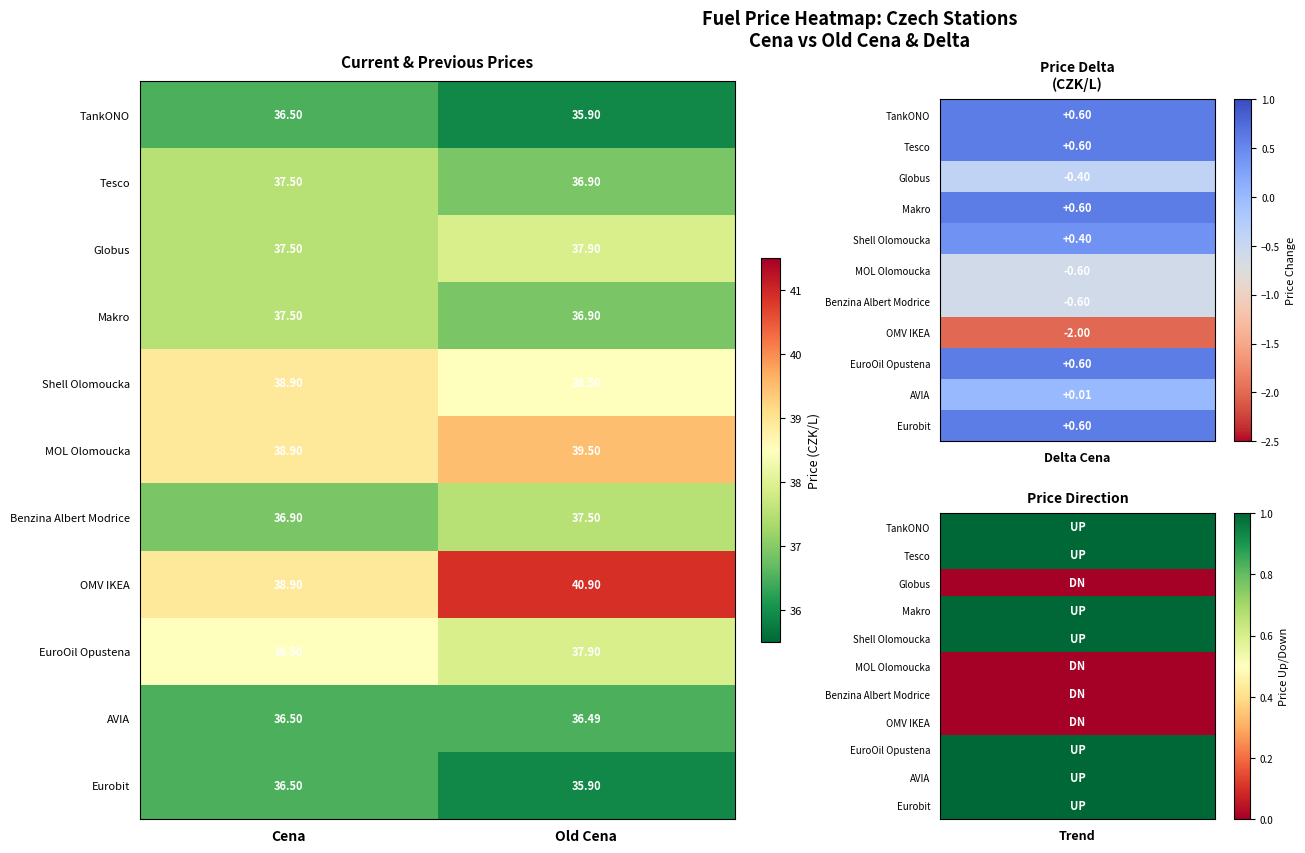

Which series has the largest total across all categories?

OMV IKEA